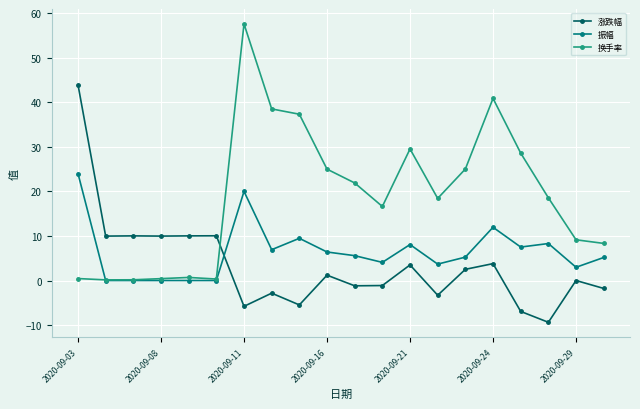

Count the number of categories in the chart.

20